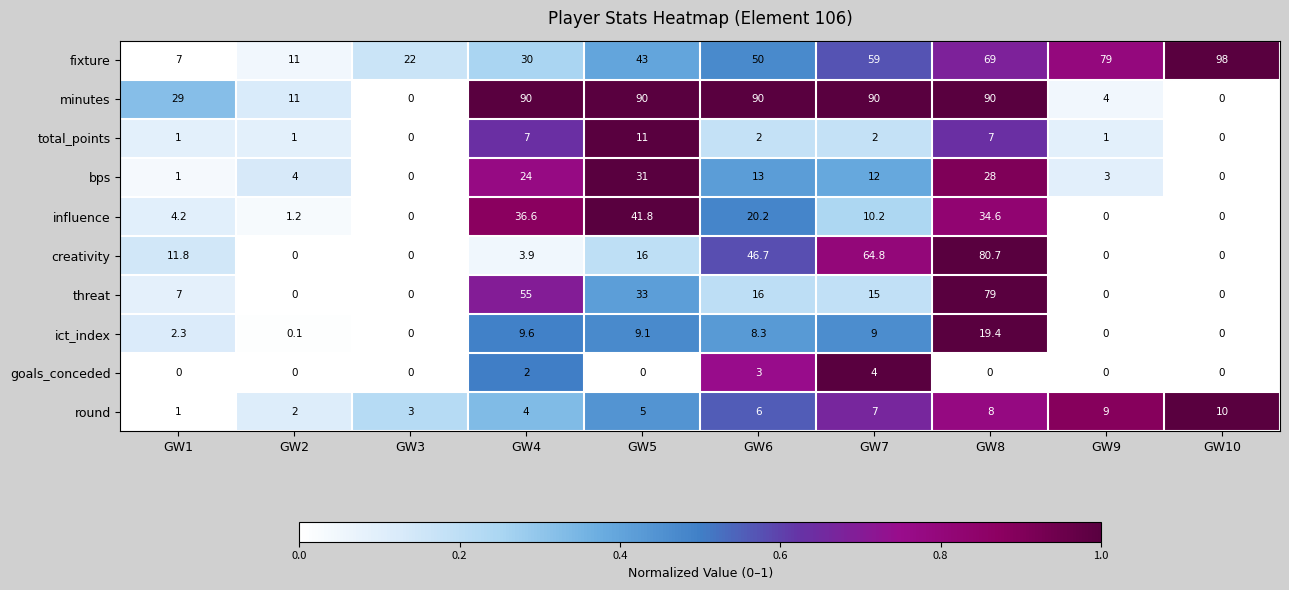

At which label does influence first exceed 10?

GW4